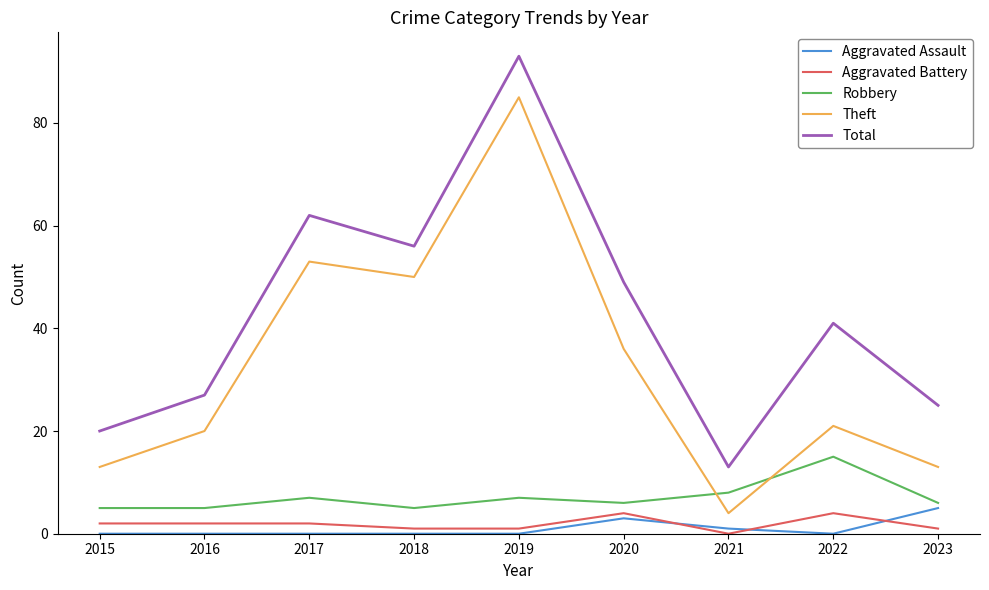

What is the maximum value shown in the chart?

93